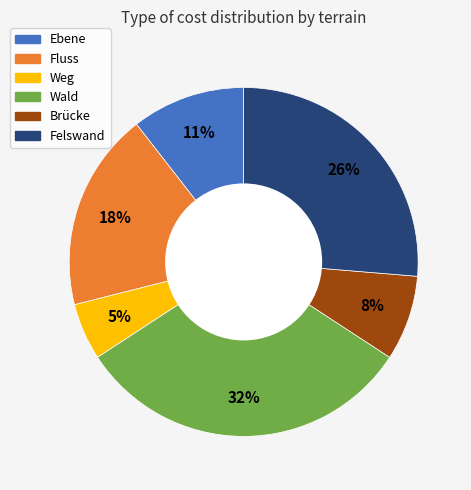

Which category has the biggest portion of the pie?

Wald